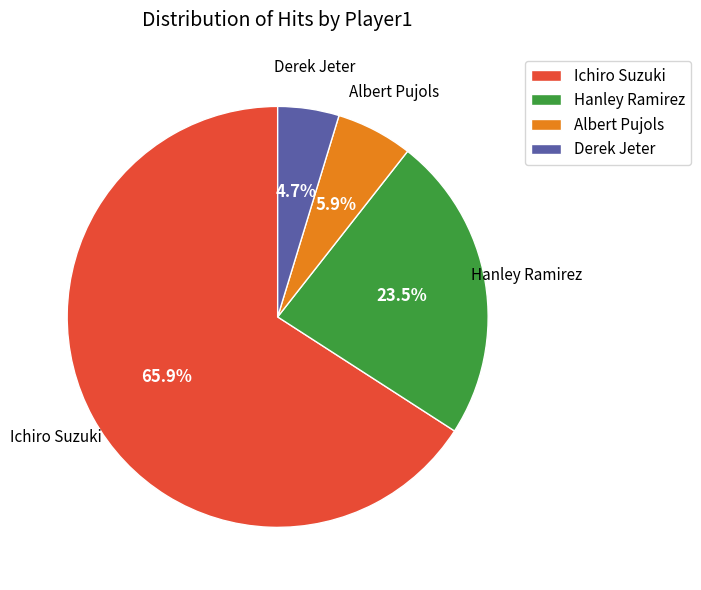

Combined, do Hanley Ramirez and Albert Pujols account for over 50%?

No